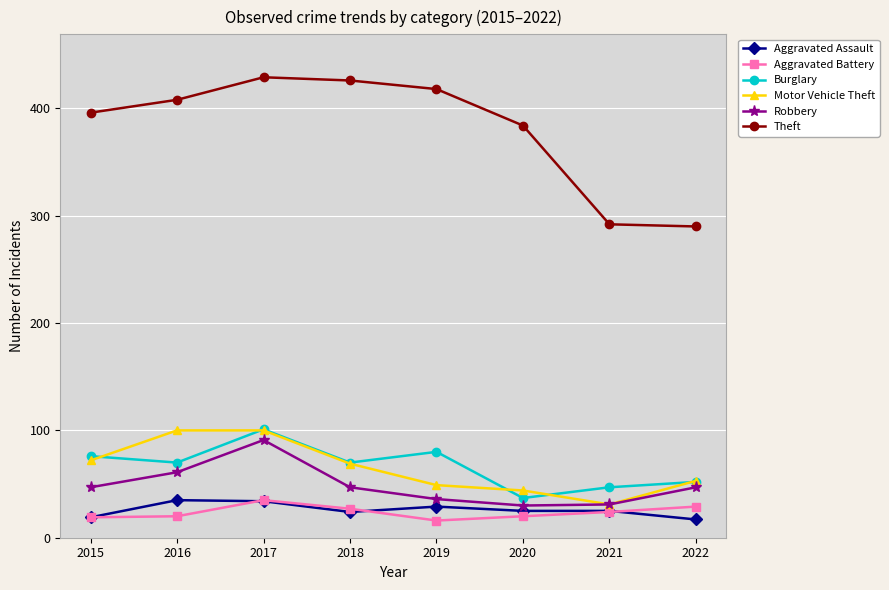

What is the value of the Aggravated Battery point at the 7th from the left?

24